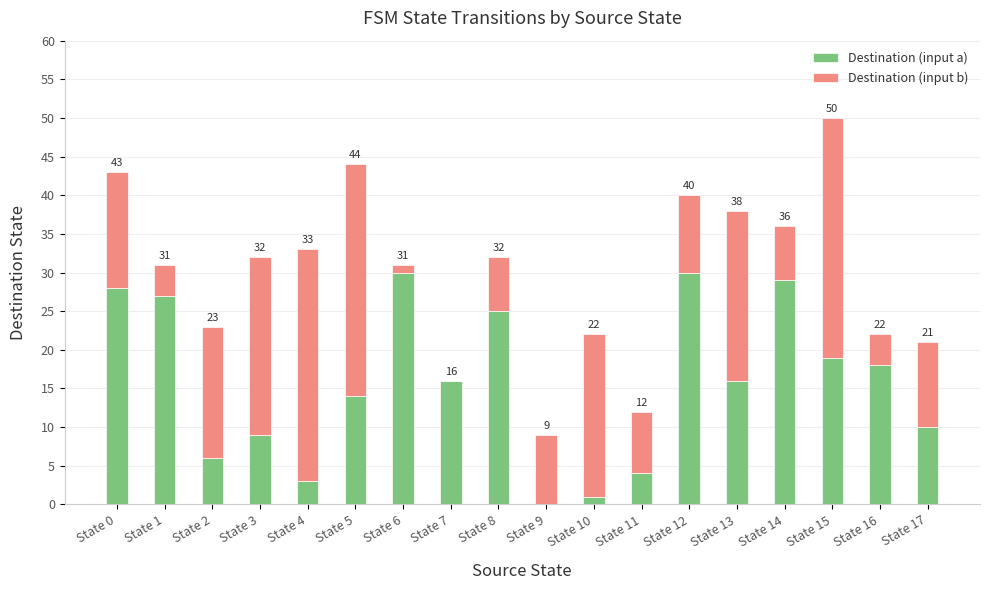

Are the bars horizontal?

No